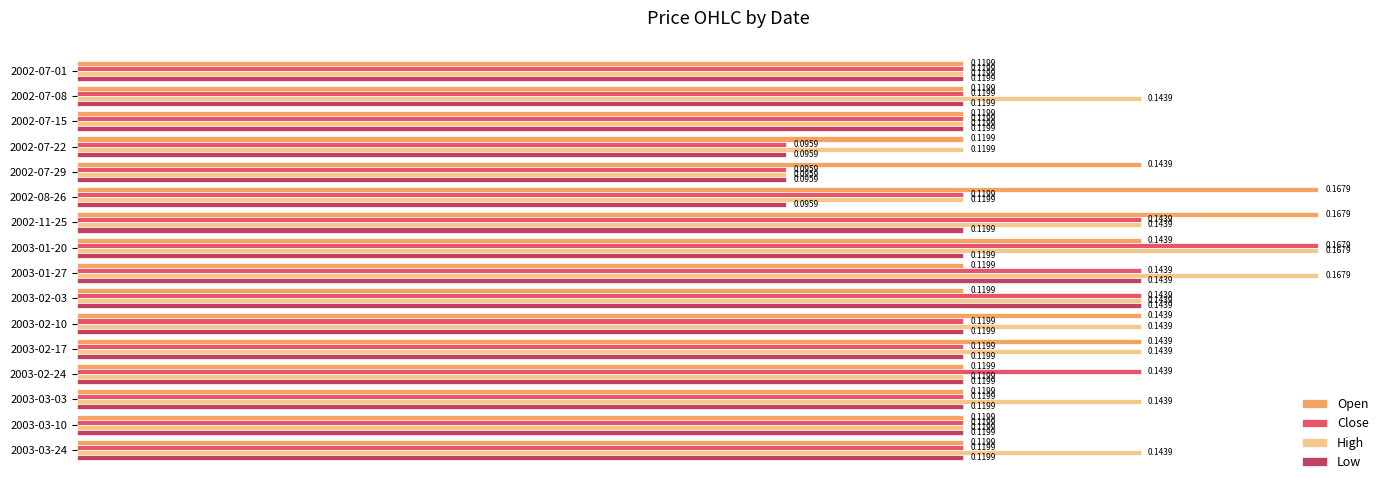

At how many categories does at least one series exceed 0?

16